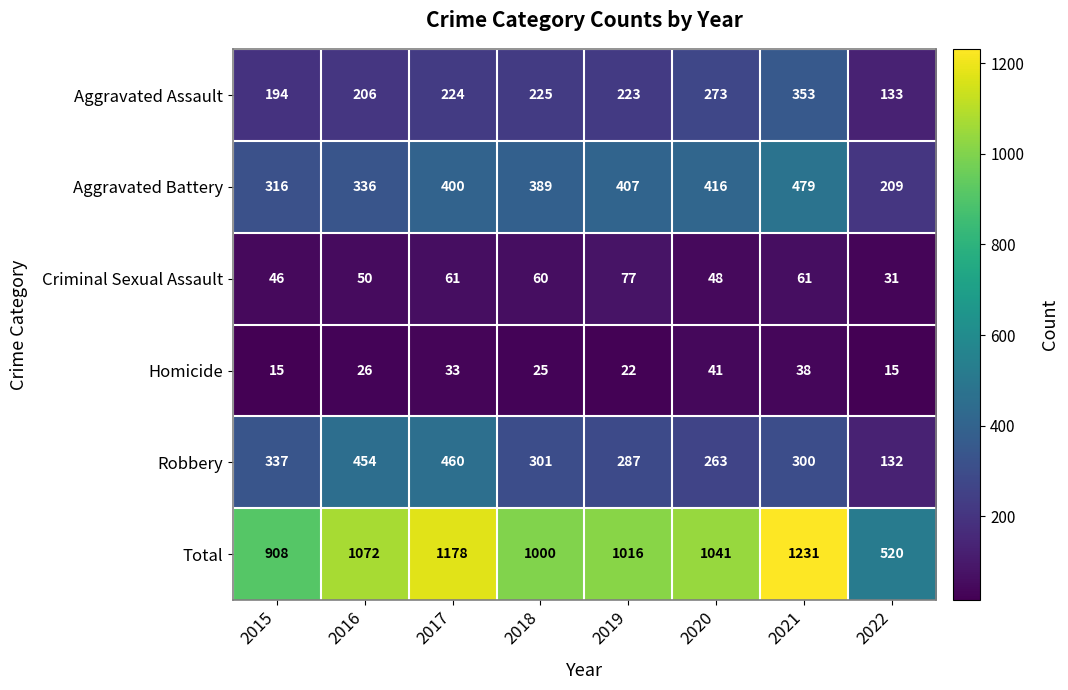

How many categories are shown in the chart?

8